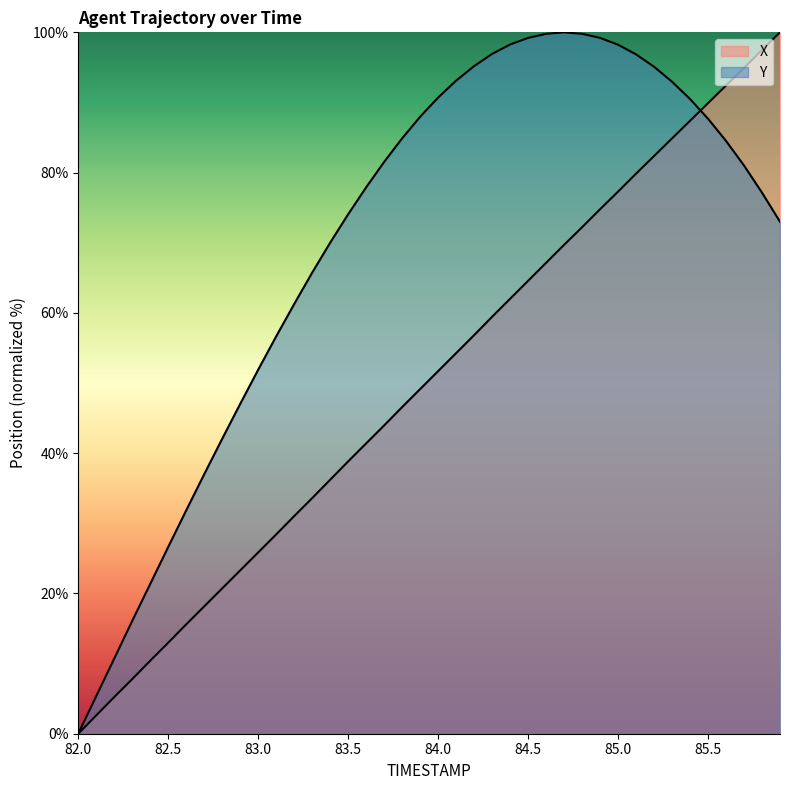

What is the difference between the highest and lowest values at 83.3?

32.1